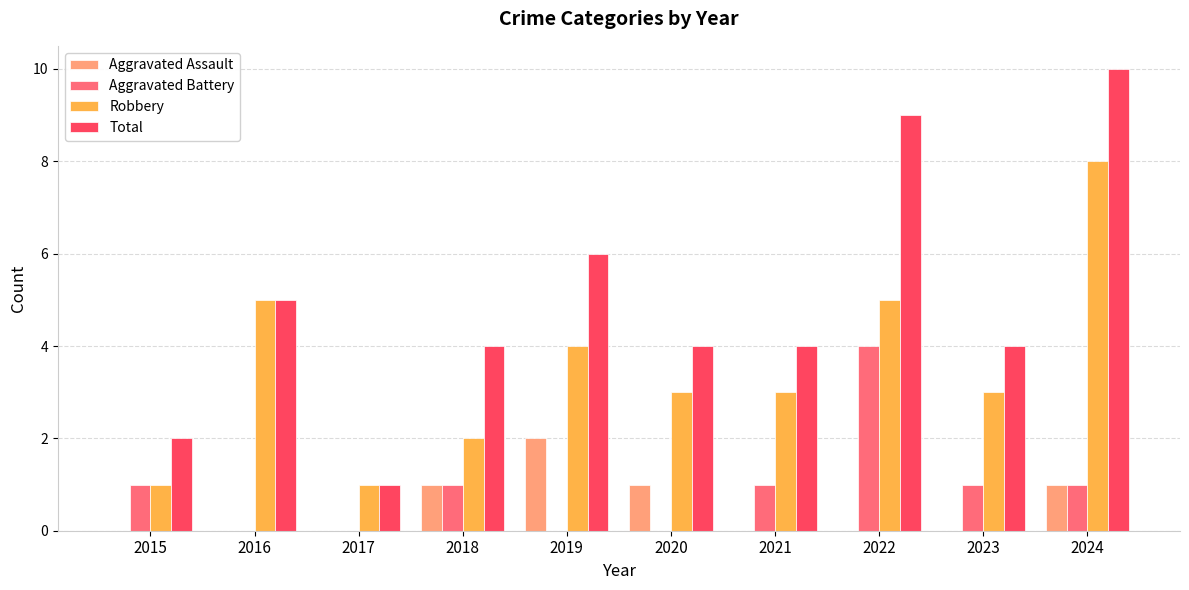

Which series has the widest spread of values?

Total